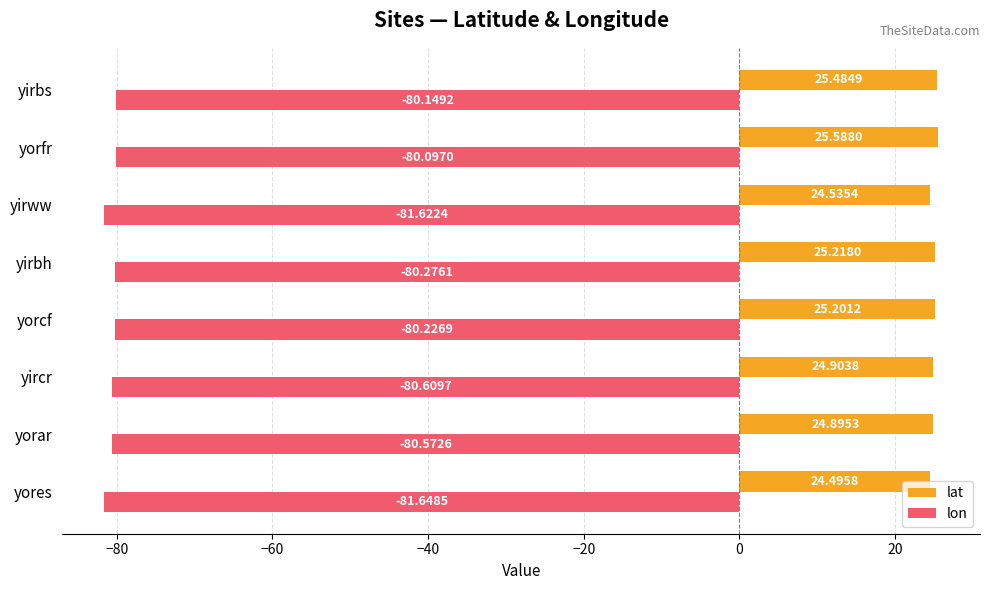

What is the difference between the maximum and minimum values in the lon series?

1.6